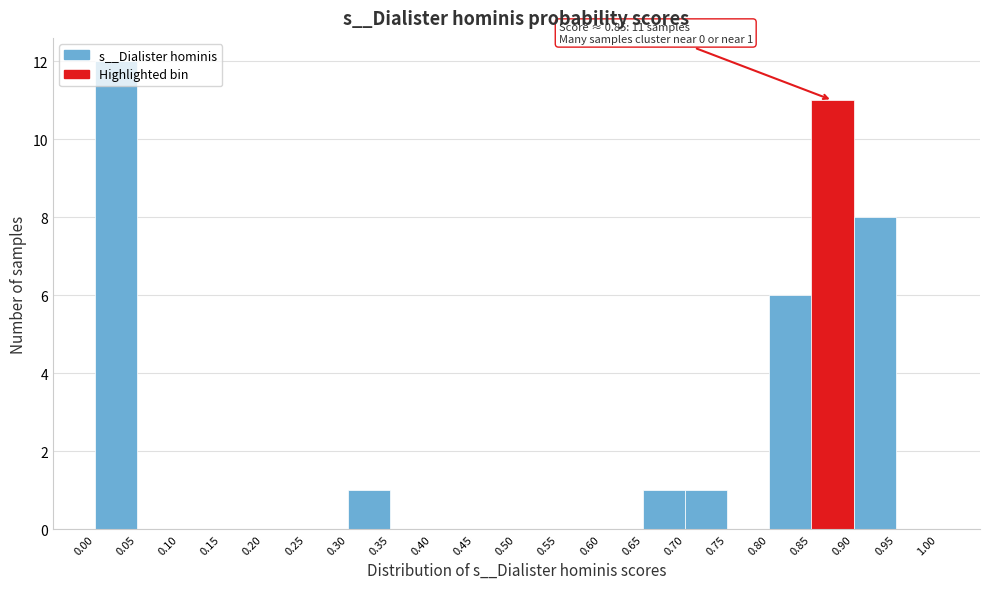

Over which range of the x-axis is the bar tallest?

0.00 to 0.05